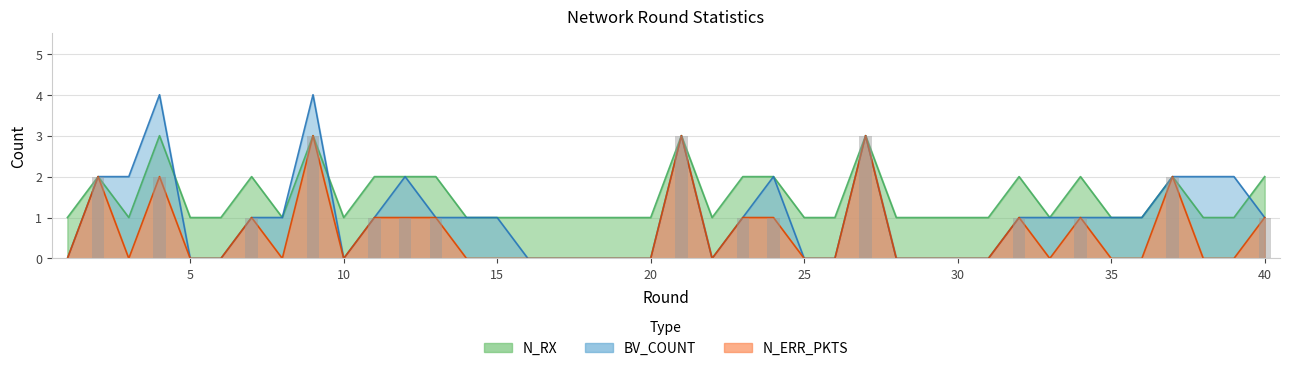

What is the total value across all series at 16?

1